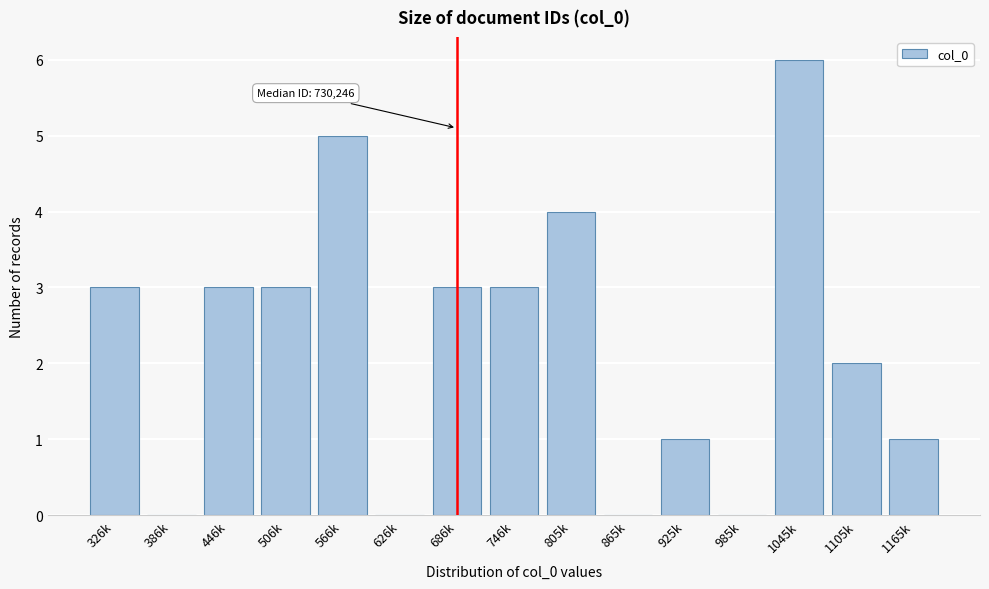

Reading left to right, extract all data points from this chart.

326k=3	386k=0	446k=3	506k=3	566k=5	626k=0	686k=3	746k=3	805k=4	865k=0	925k=1	985k=0	1045k=6	1105k=2	1165k=1